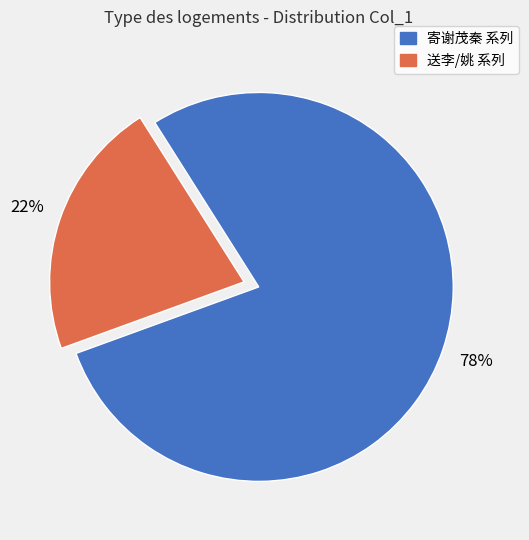

To the nearest percent, what is the average slice percentage?

50%